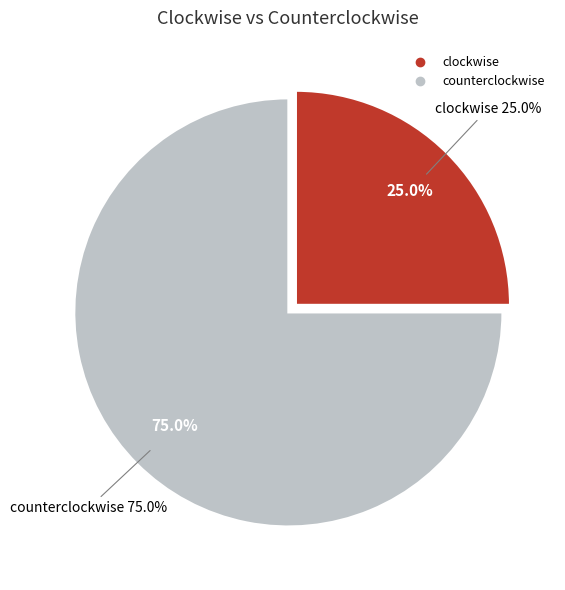

Which slice represents more than half of the pie?

counterclockwise